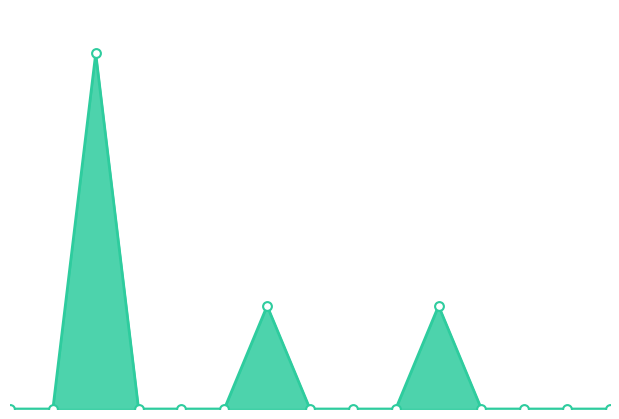

How many lines are shown in the chart?

1